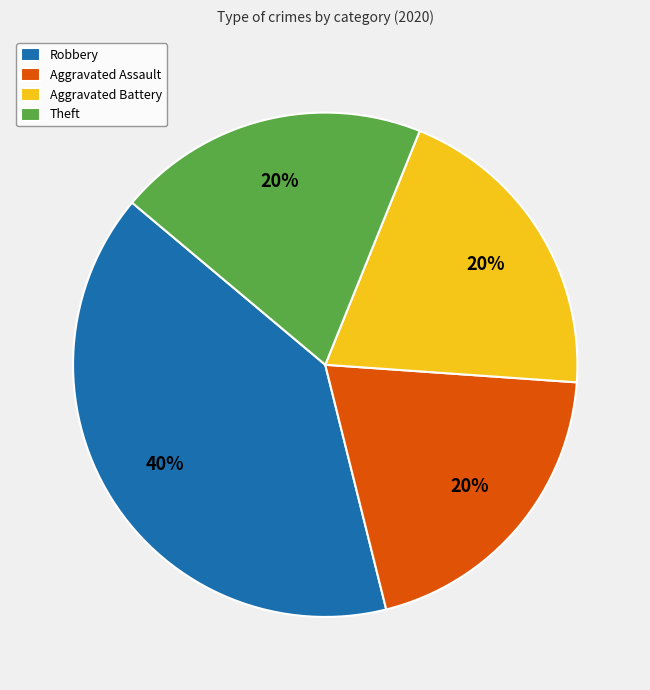

What is the largest slice in the pie chart?

Robbery